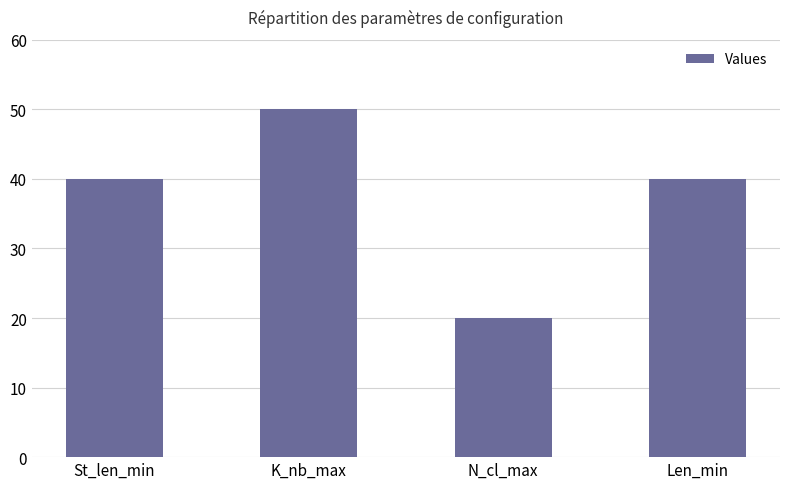

What value does the data have at St_len_min?

40